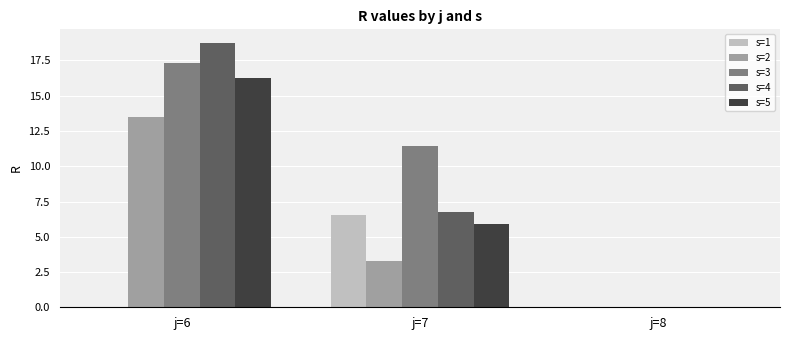

Is the value of s=3 at j=6 greater than the value of s=5 at j=6?

Yes